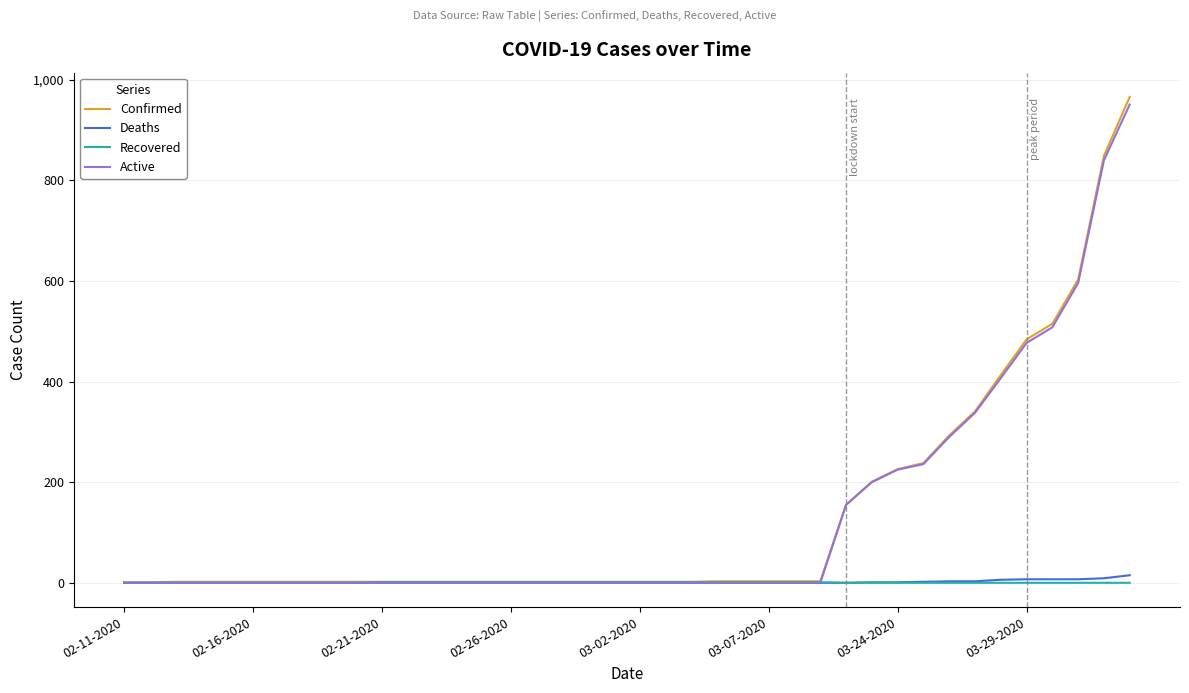

What is the greatest value displayed?

966